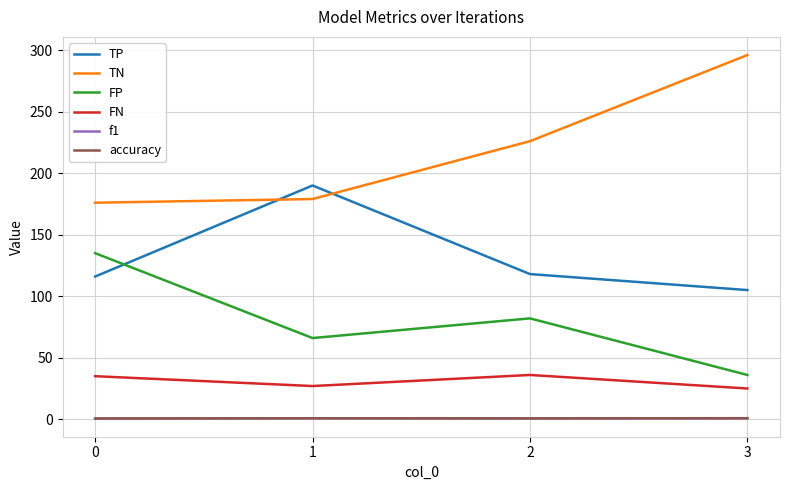

What is the difference between the f1 values at 3 and 2?

0.1